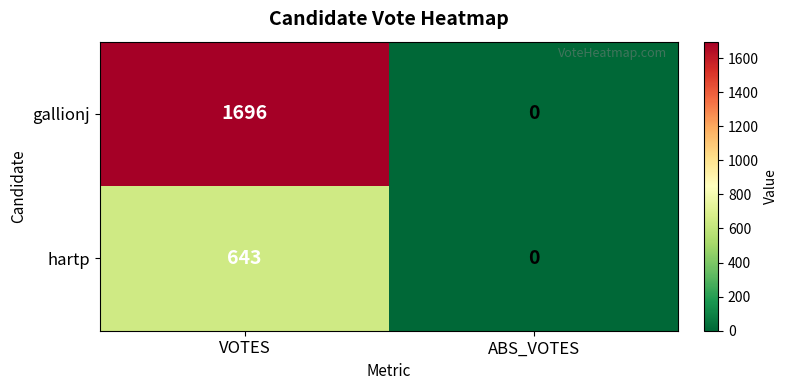

Which series changed the most between VOTES and ABS_VOTES?

gallionj